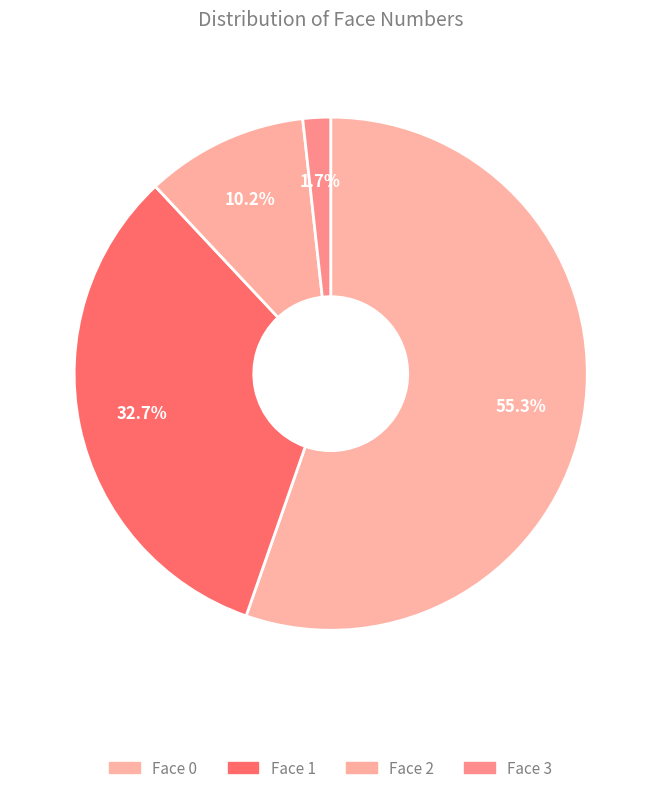

Count the number of slices in the pie.

4